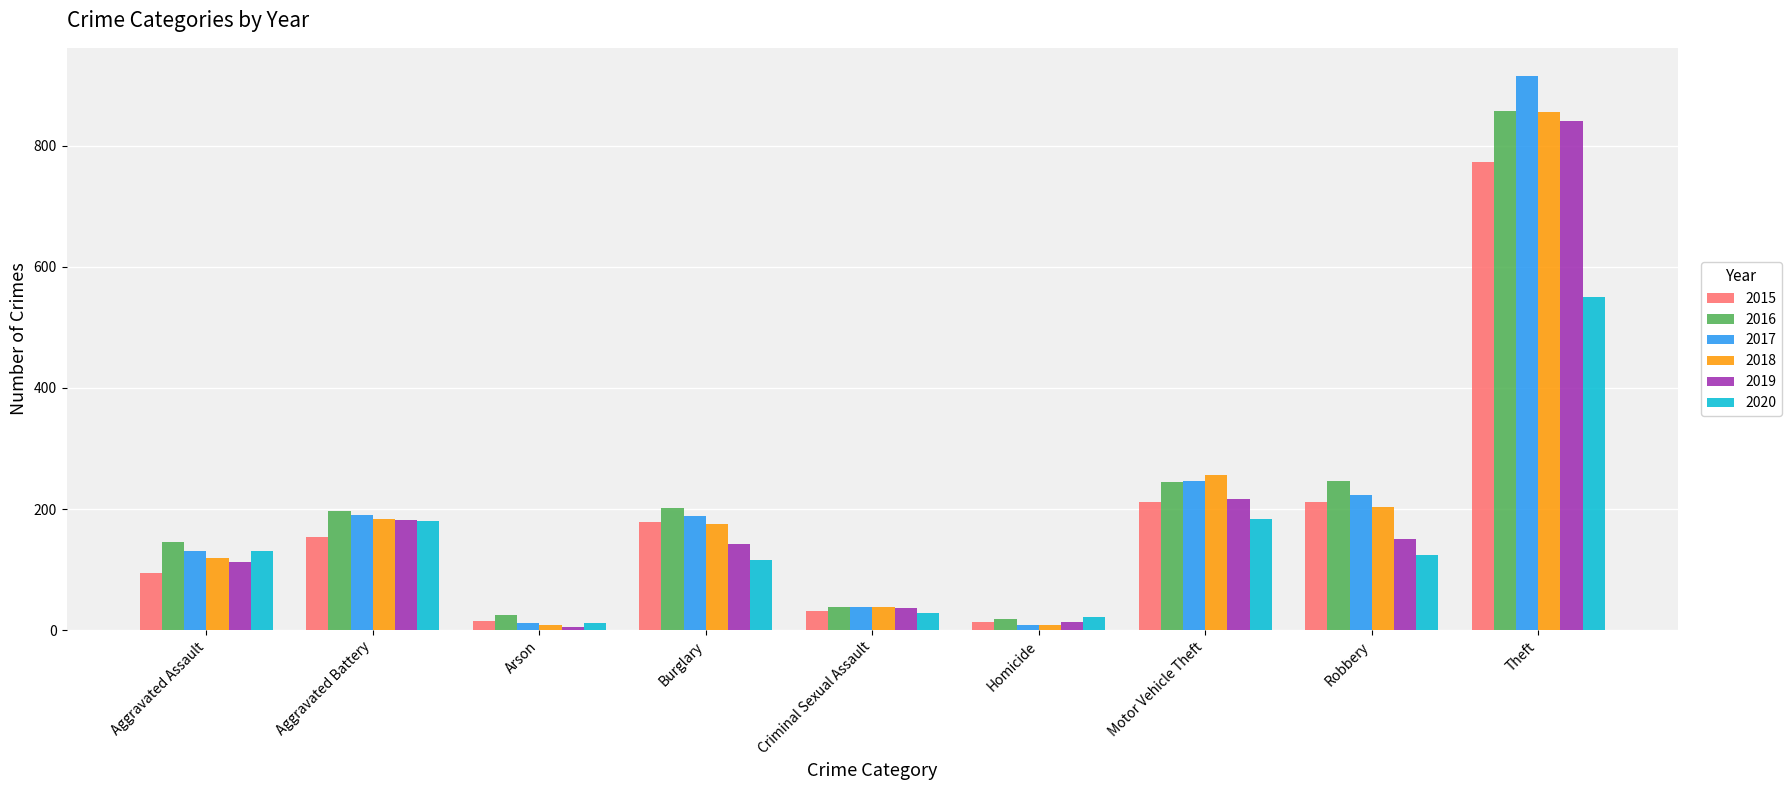

Which series has the largest range (max minus min)?

2017